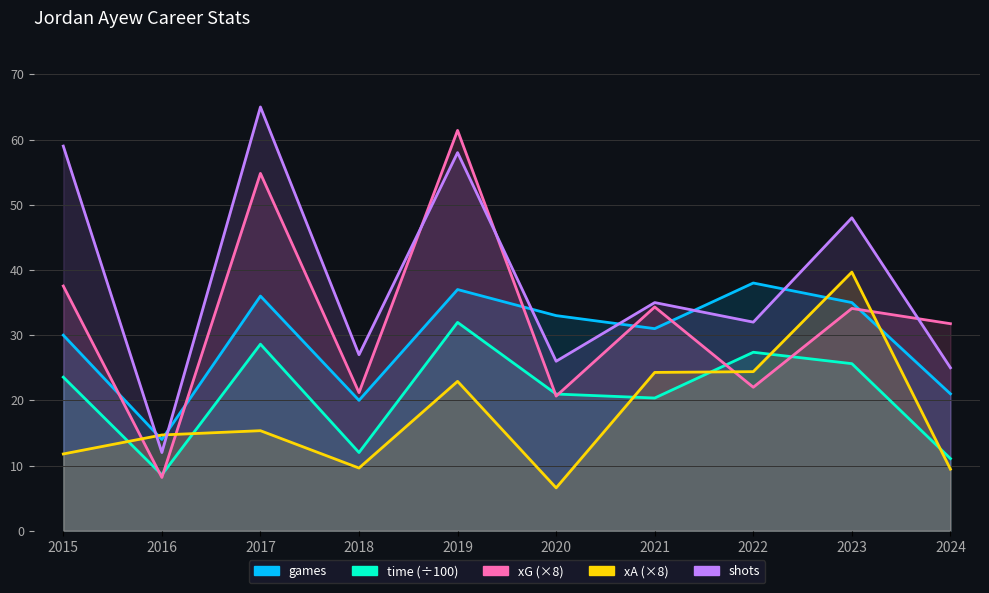

In games, how many points are lower than both neighbors (excluding endpoints)?

3